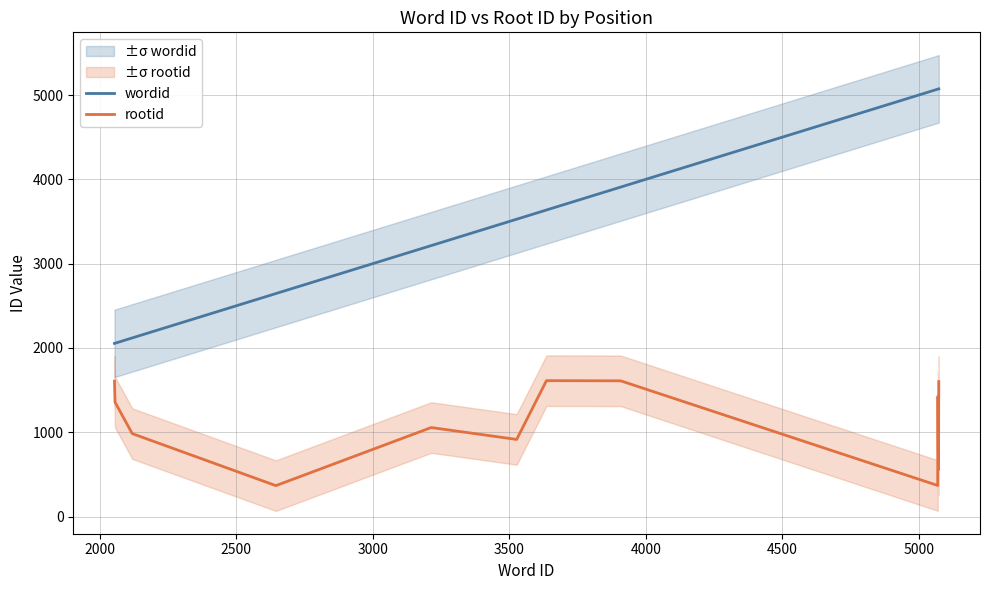

True or false: wordid and rootid cross at least once.

False